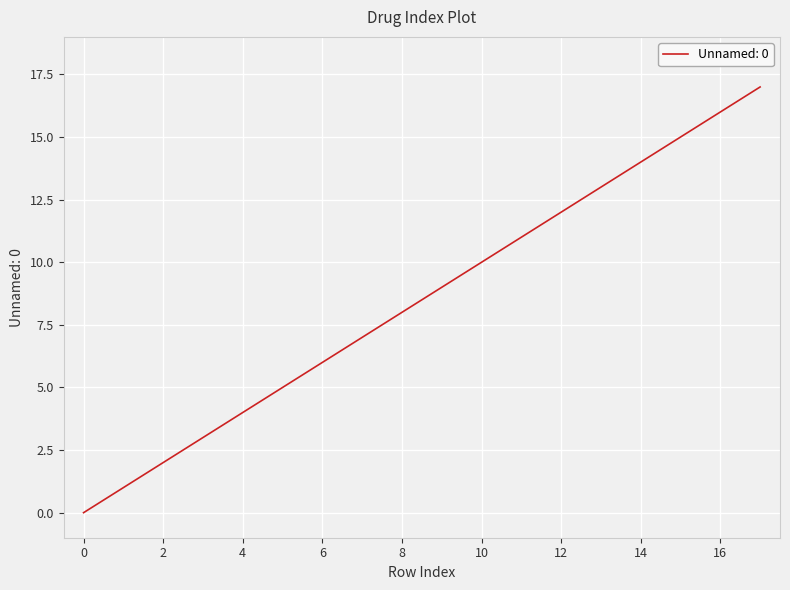

What is the difference between the maximum and minimum values?

17